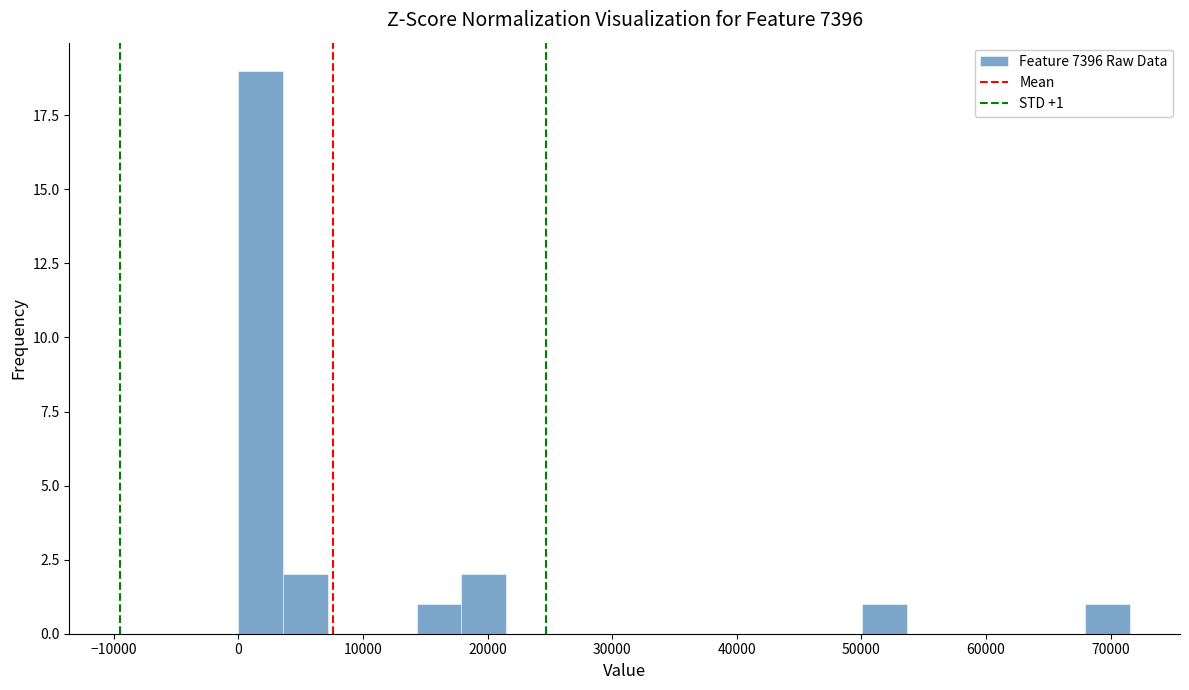

Around what value on the x-axis is the tallest bar? Give the approximate position of its centre, as read against the axis.

2000